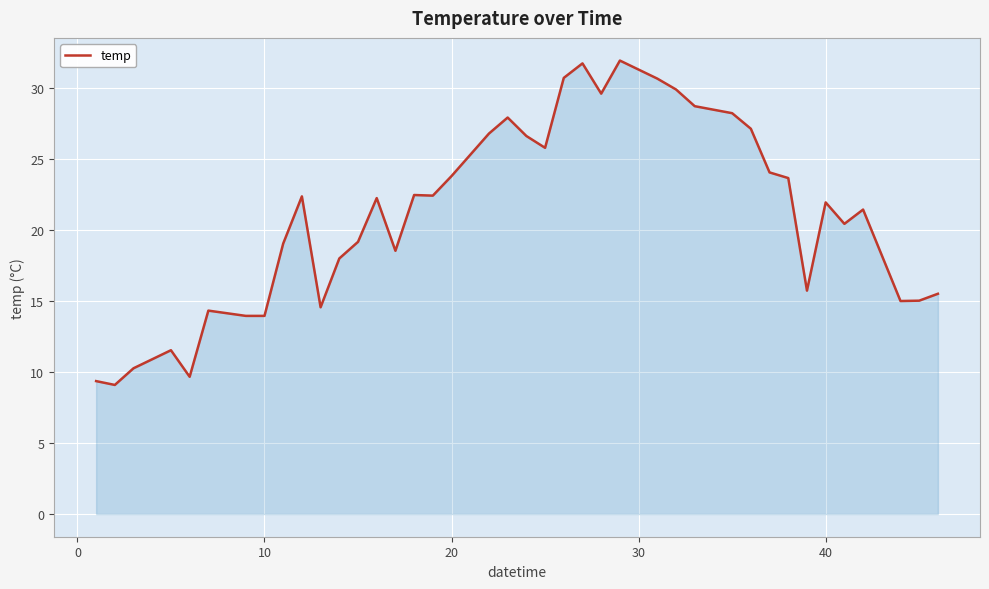

What is the difference between the maximum and minimum values?

22.8